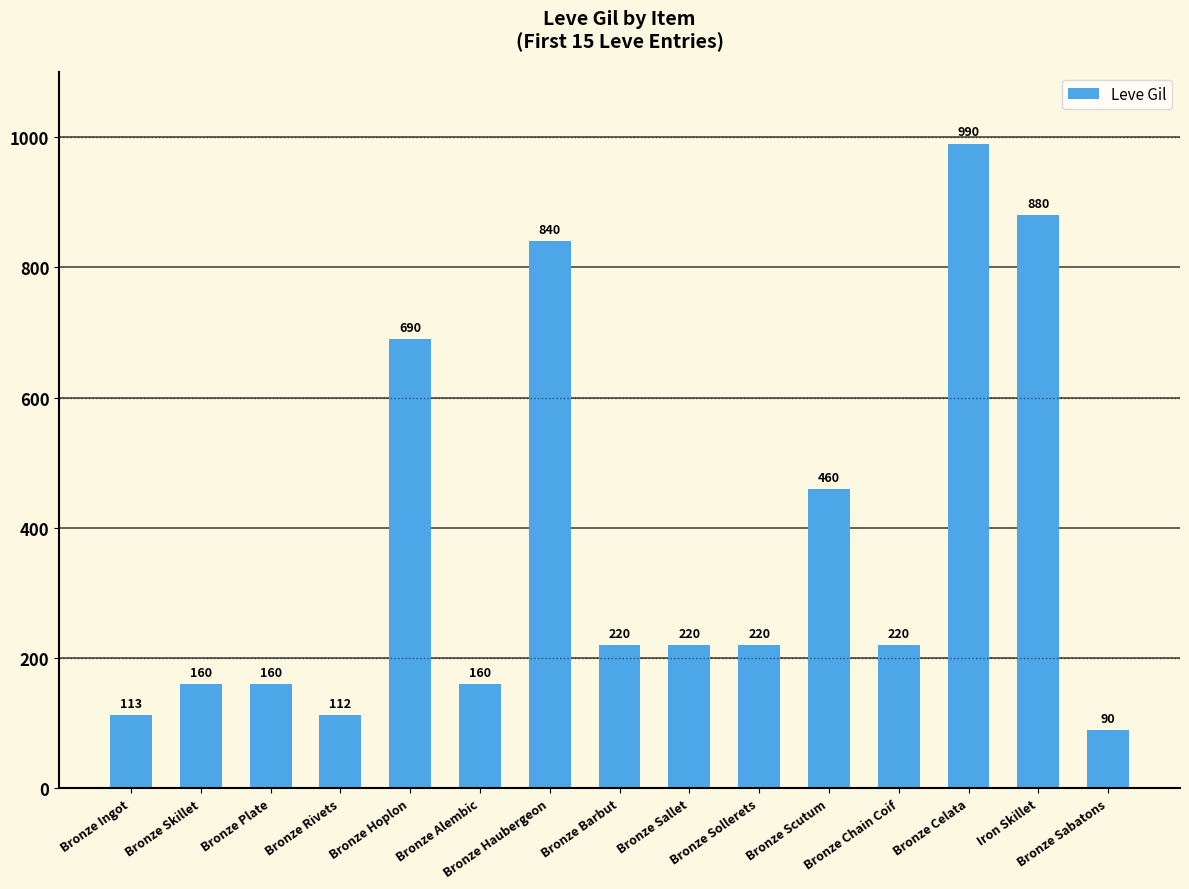

Where is the data nearest to the value 540?

Bronze Scutum